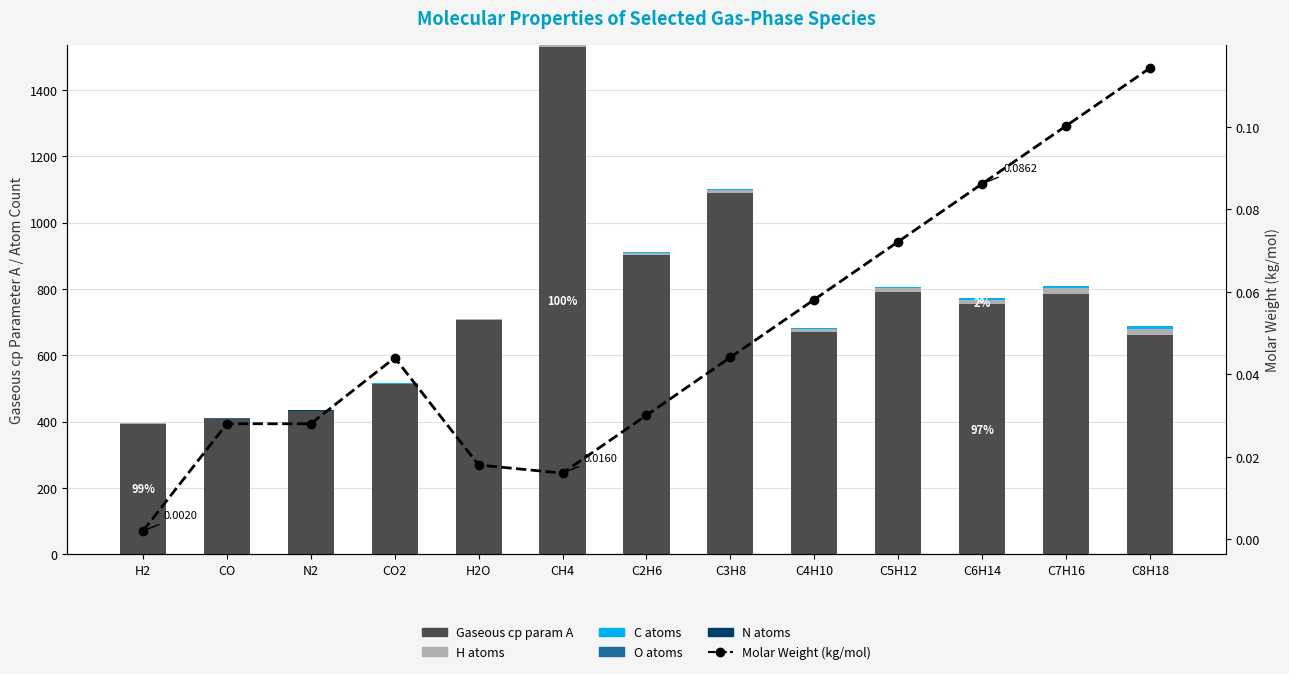

What is the difference between the O atoms values at H2O and C2H6?

1.0